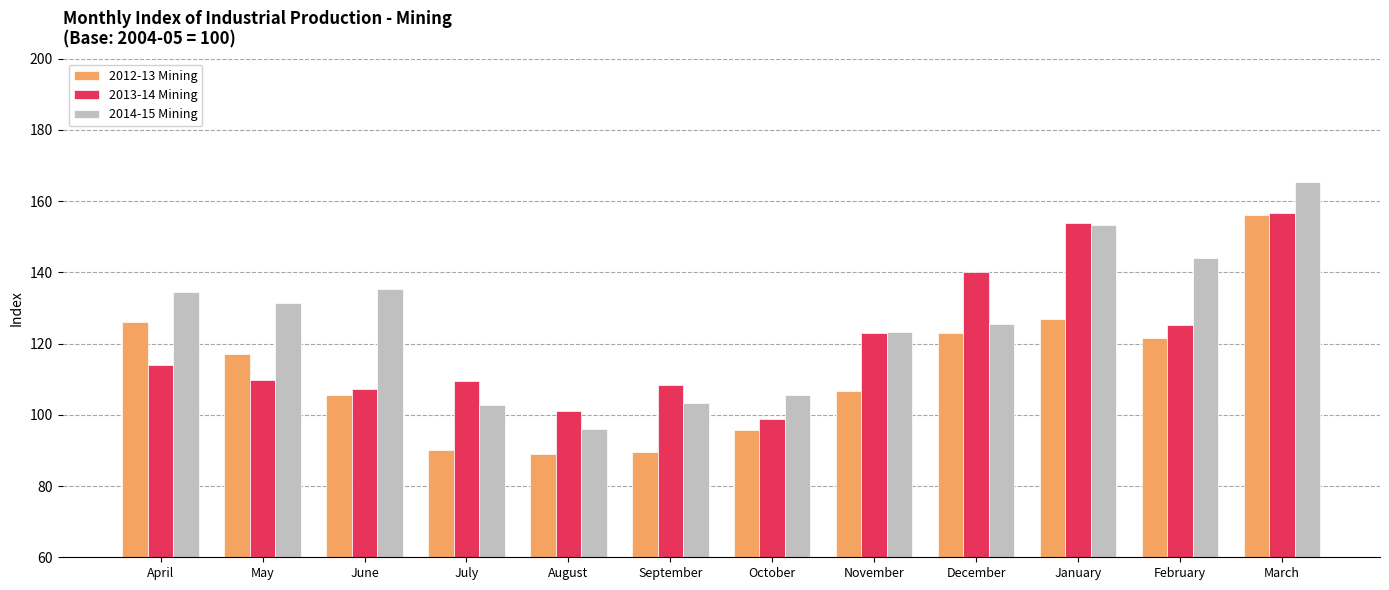

What is the sum of the 2014-15 Mining values at February and October?

249.7